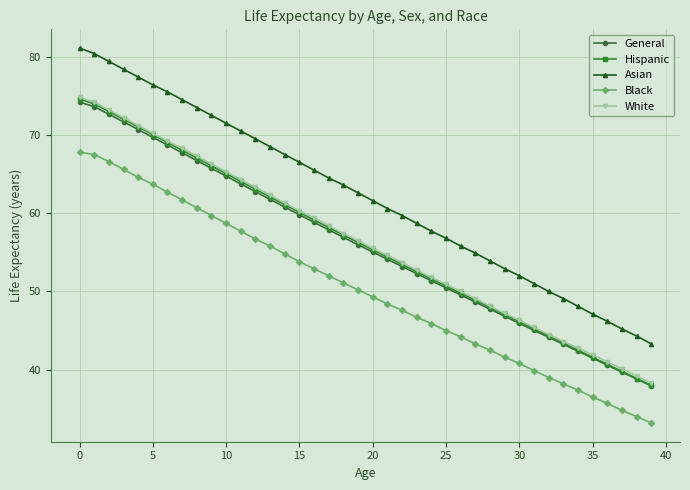

Which series has the largest total across all categories?

Asian